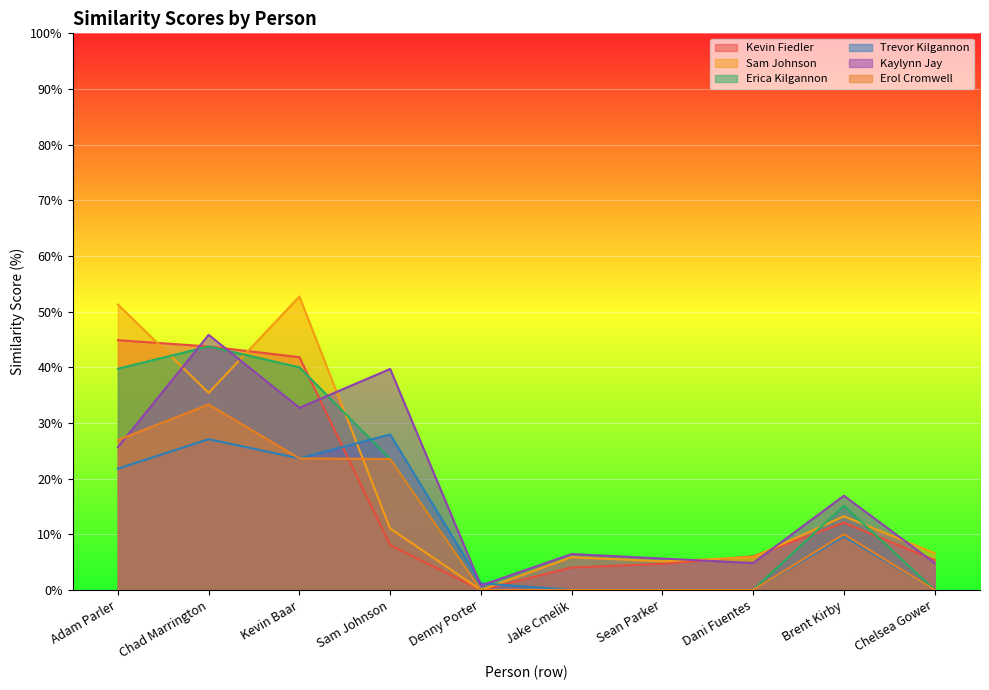

What is the difference between the Kevin Fiedler values at Sam Johnson and Sean Parker?

3.4